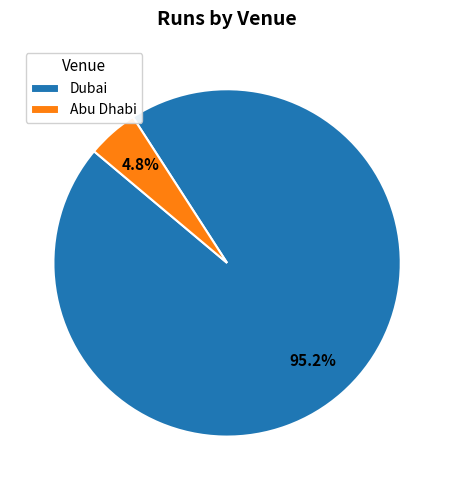

Which slice is the smallest?

Abu Dhabi